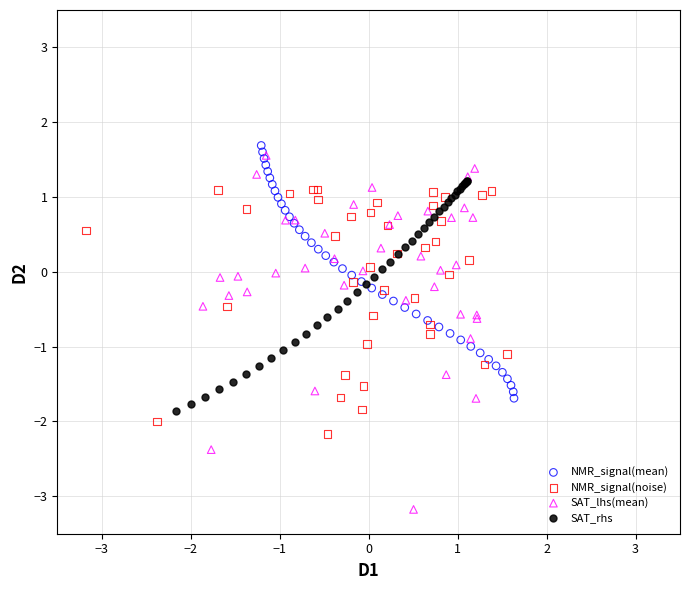

What are all the series names shown in the legend?

NMR_signal(mean), NMR_signal(noise), SAT_lhs(mean), SAT_rhs